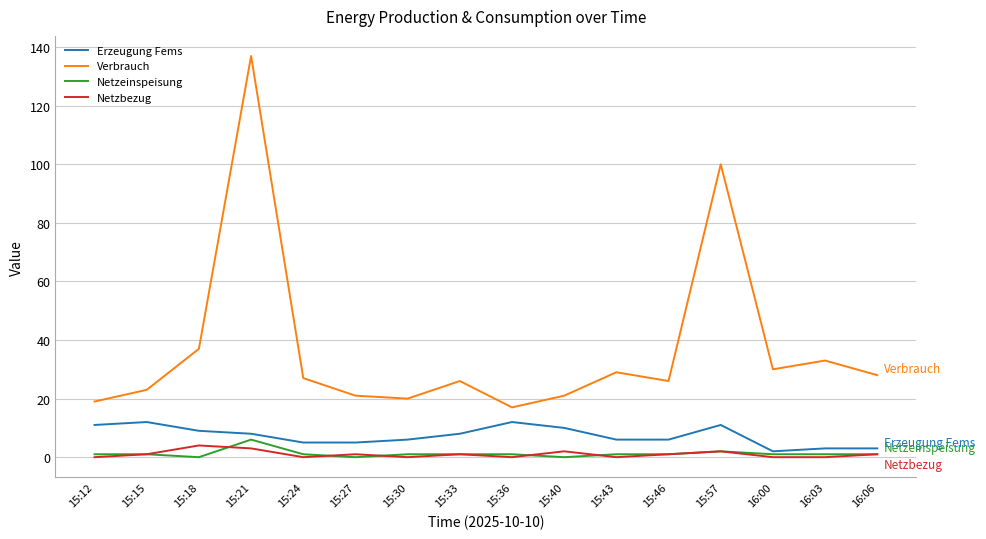

Reading left to right, list all the values displayed in this chart.

Erzeugung Fems: 11	12	9	8	5	5	6	8	12	10	6	6	11	2	3	3
Verbrauch: 19	23	37	137	27	21	20	26	17	21	29	26	100	30	33	28
Netzeinspeisung: 1	1	0	6	1	0	1	1	1	0	1	1	2	1	1	1
Netzbezug: 0	1	4	3	0	1	0	1	0	2	0	1	2	0	0	1